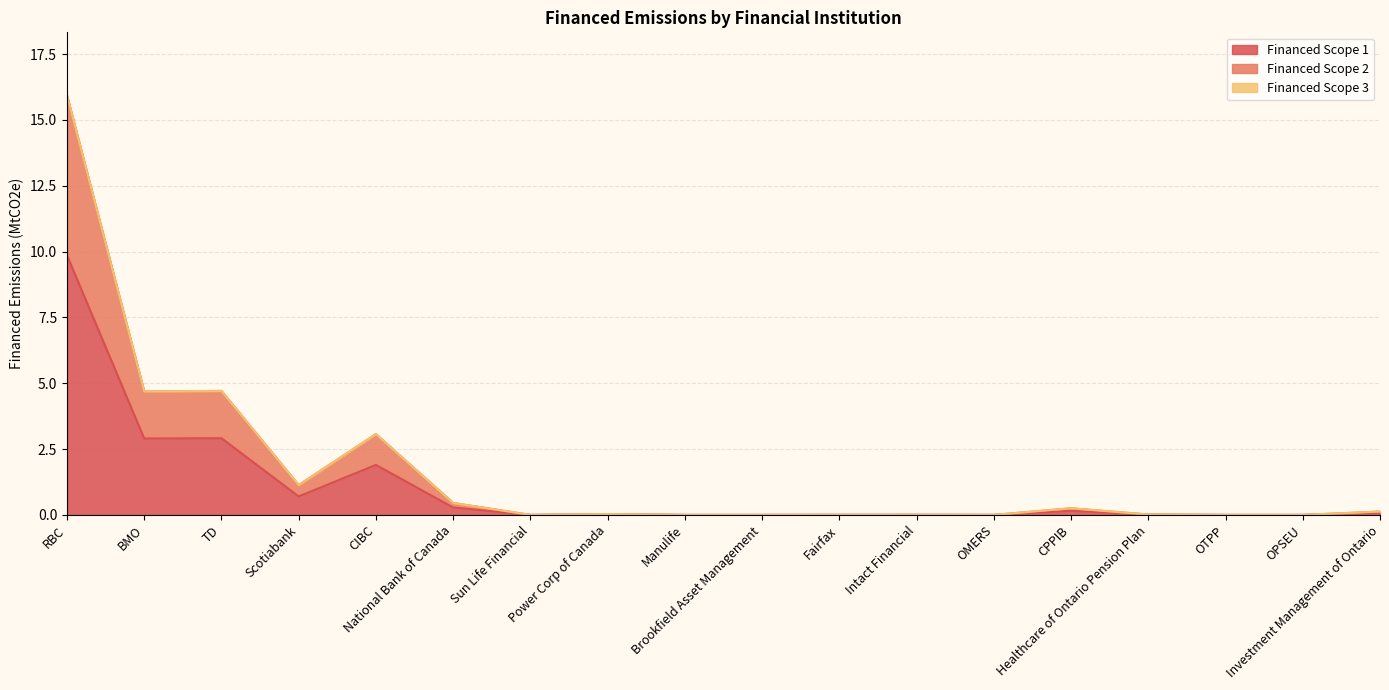

At which category does Financed Scope 2 reach its first local peak?

TD